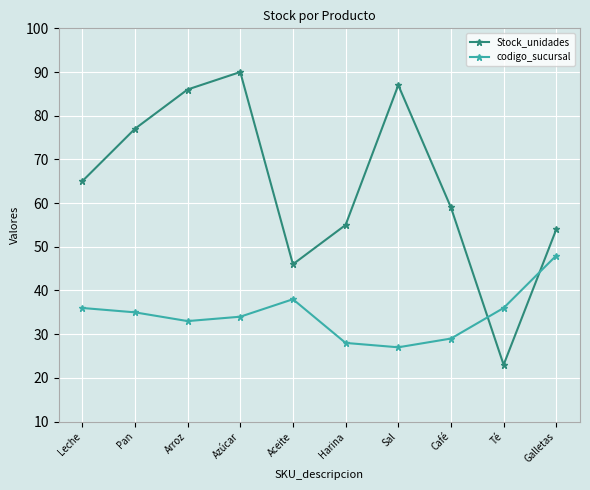

At Sal, list the series in order from smallest to largest.

codigo_sucursal, Stock_unidades